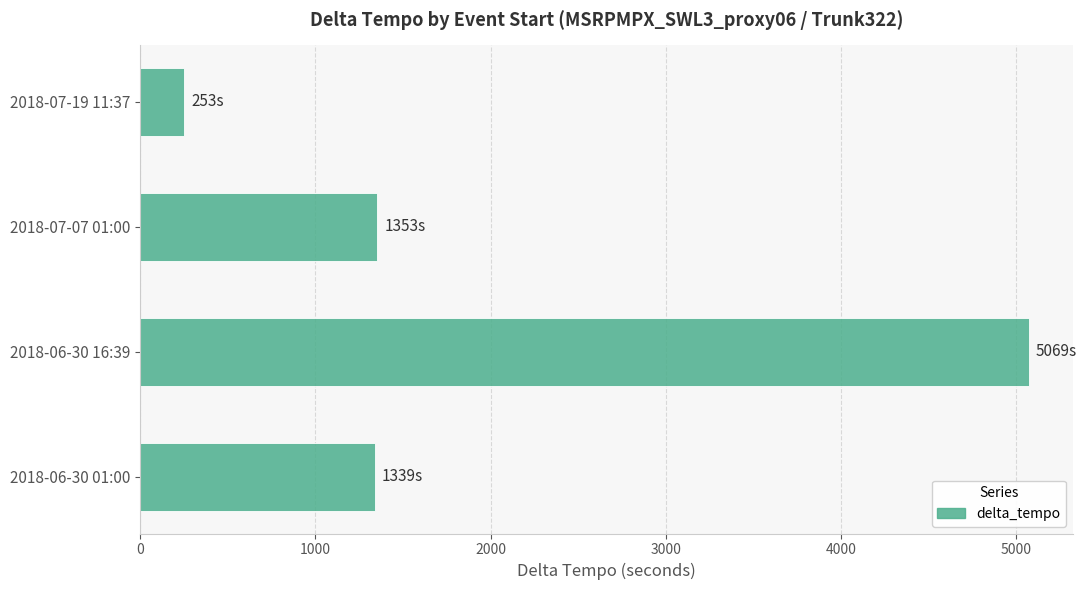

Between 2018-06-30 16:39 and 2018-07-19 11:37, which is larger?

2018-06-30 16:39